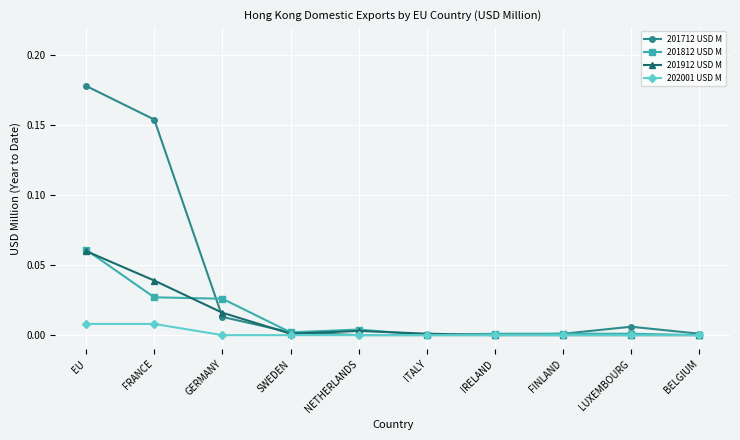

At which category is the sum across all series the highest?

EU